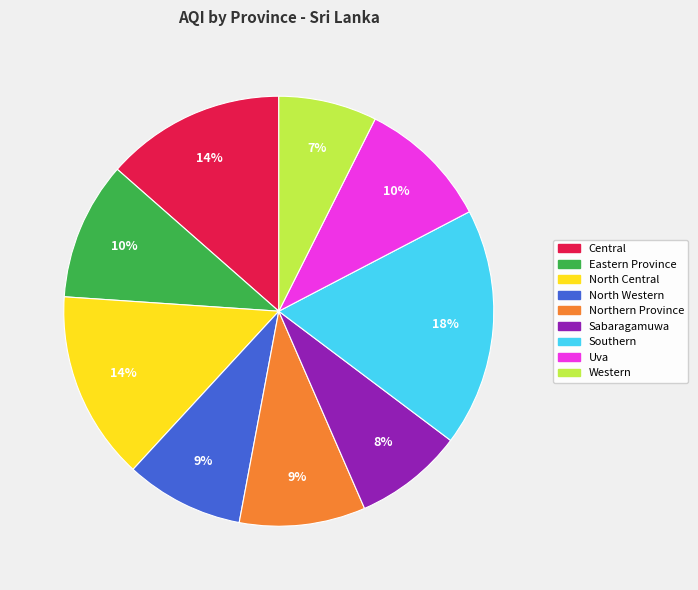

Does any single category account for the majority?

No